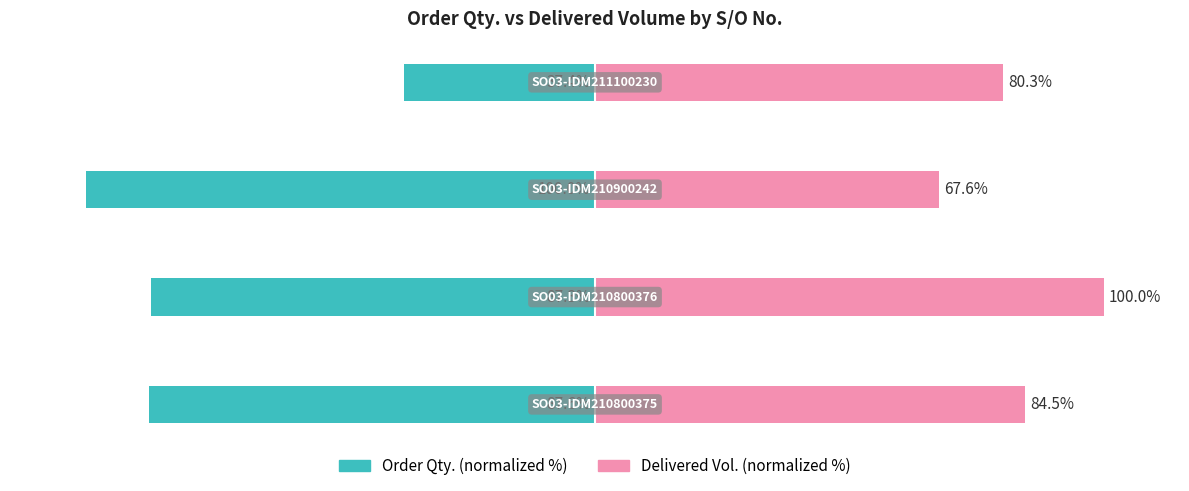

What is the difference between the highest and lowest values at 1?

187.3